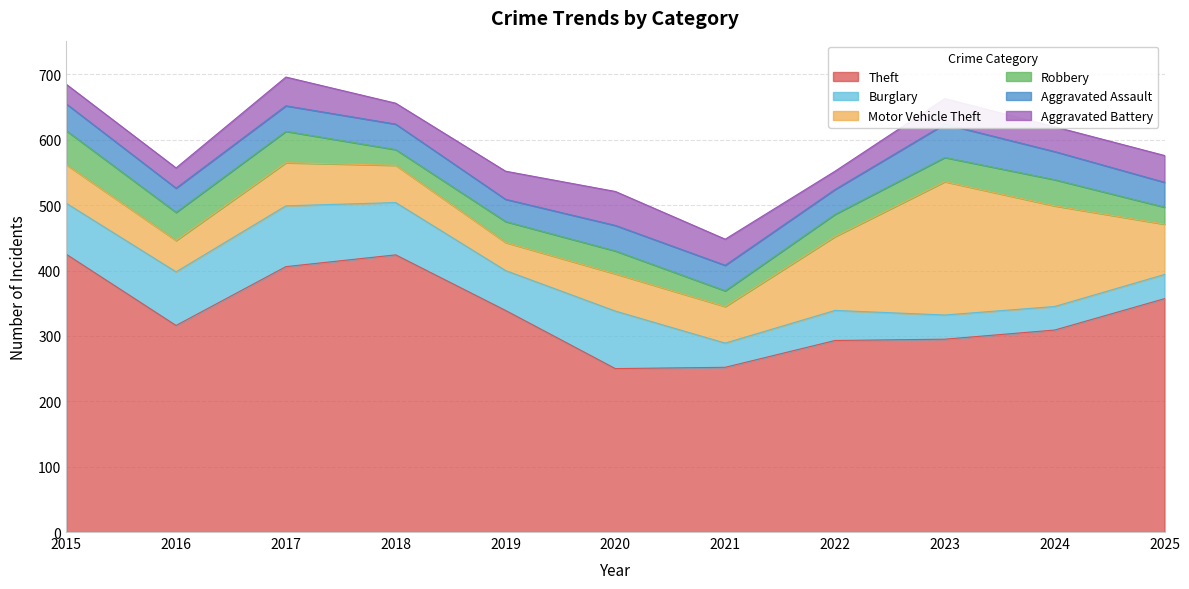

Is the value of Theft at 2022 greater than the value of Aggravated Battery at 2023?

Yes